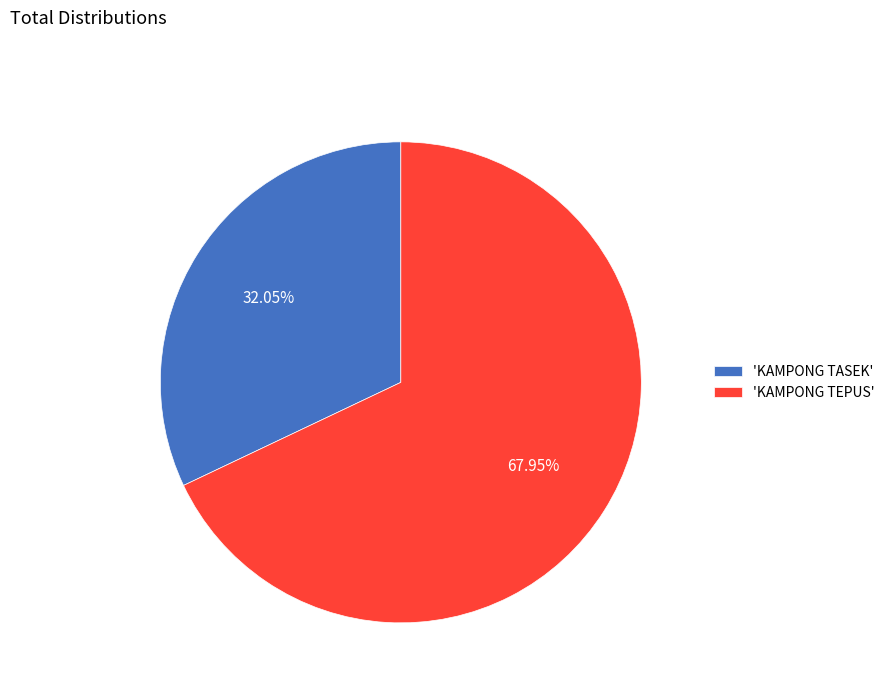

To the nearest percent, what is the difference between the largest and smallest slice percentages?

36%